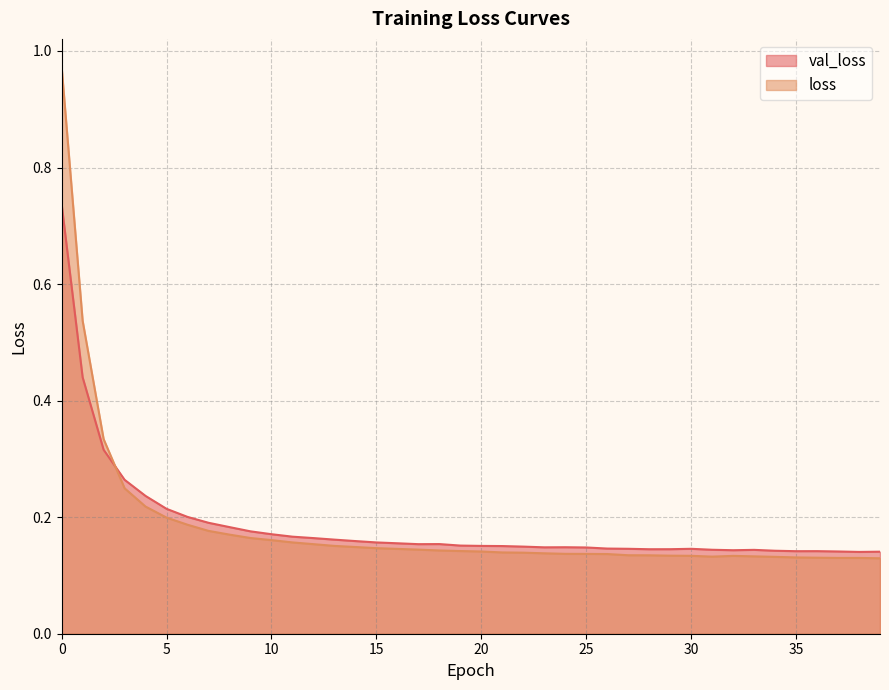

What is the sum of the loss values at 9 and 33?

0.3